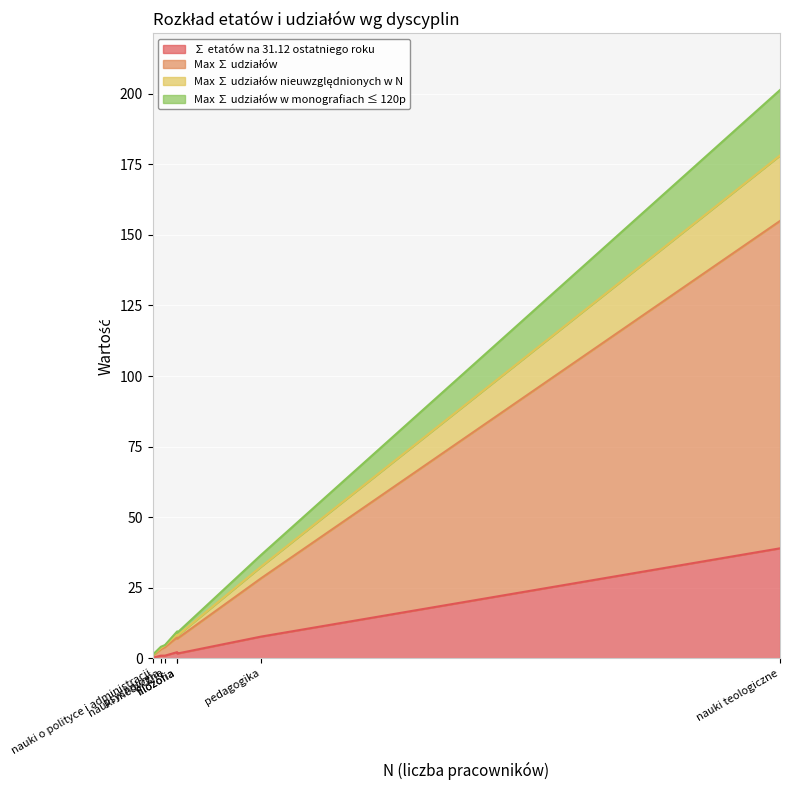

True or false: Max ∑ udziałów and ∑ etatów na 31.12 ostatniego roku cross at least once.

False